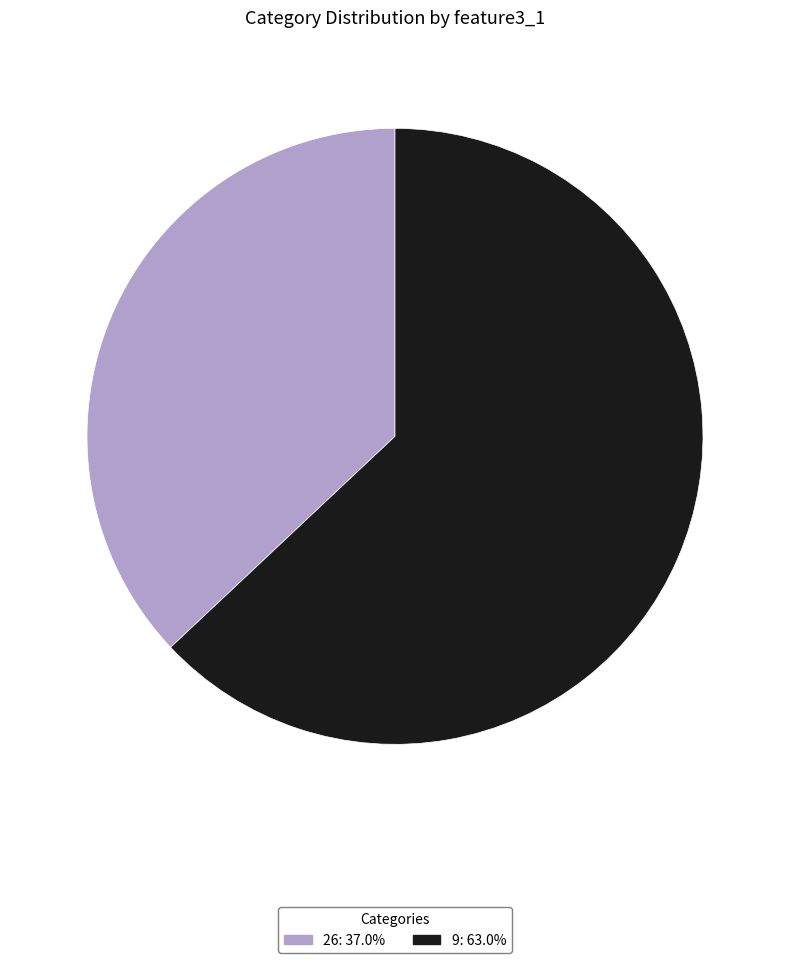

Do 9 and 26 together represent more than half of the pie?

Yes